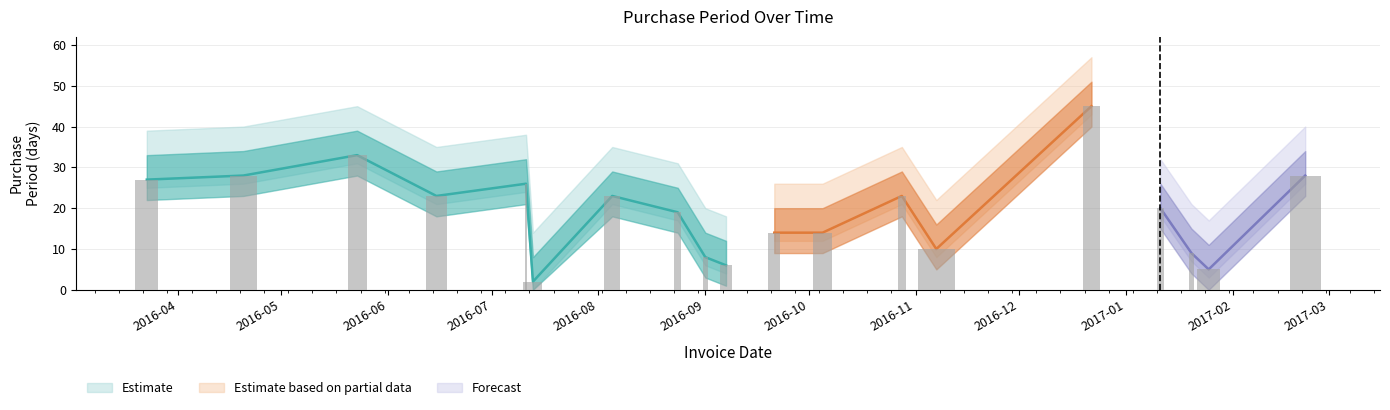

Rank the categories by value from lowest to highest.

2016-07-13, 2017-01-25, 2016-09-07, 2016-09-01, 2017-01-20, 2016-11-07, 2016-09-21, 2016-10-05, 2016-08-24, 2017-01-11, 2016-06-15, 2016-08-05, 2016-10-28, 2016-07-11, 2016-03-23, 2016-04-20, 2017-02-22, 2016-05-23, 2016-12-22